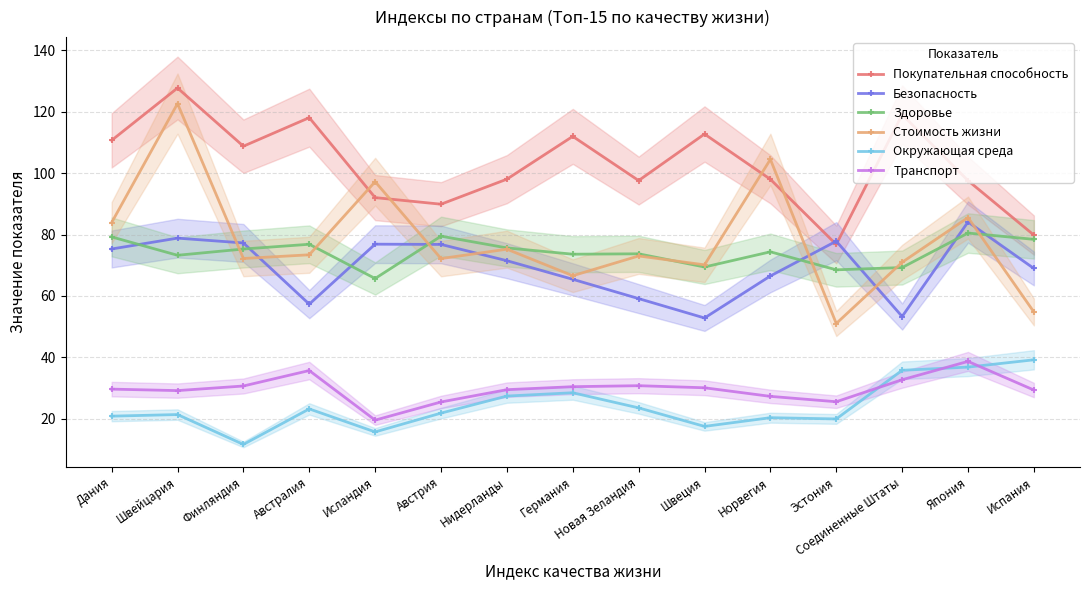

How many categories are shown in the chart?

15